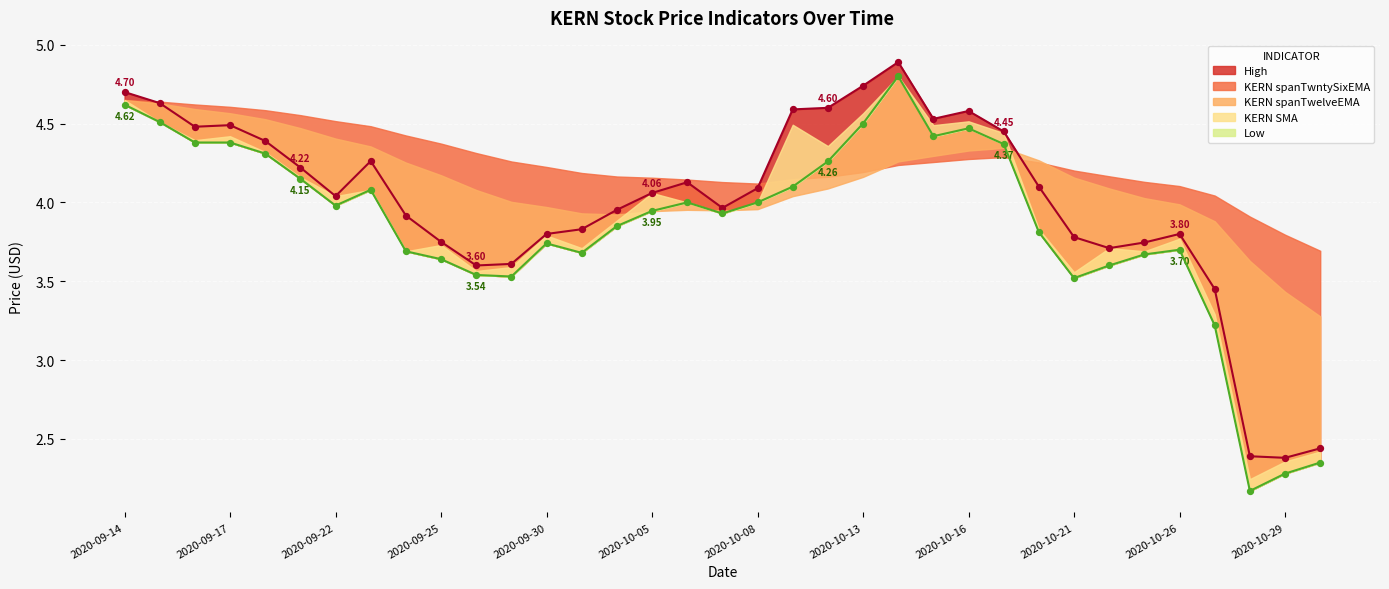

At which category is the sum across all series the highest?

2020-10-14